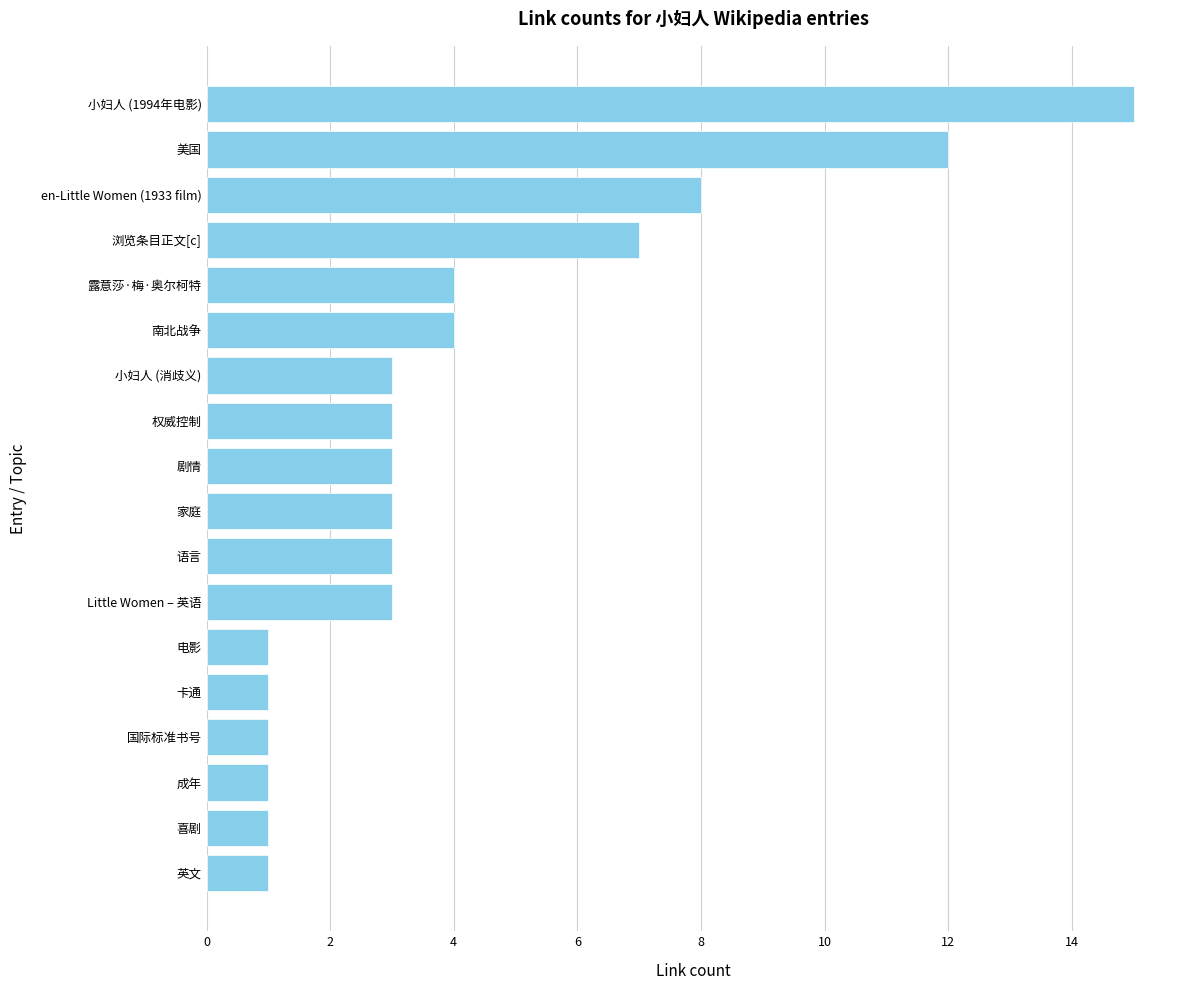

At which label is the value closest to 8?

en-Little Women (1933 film)